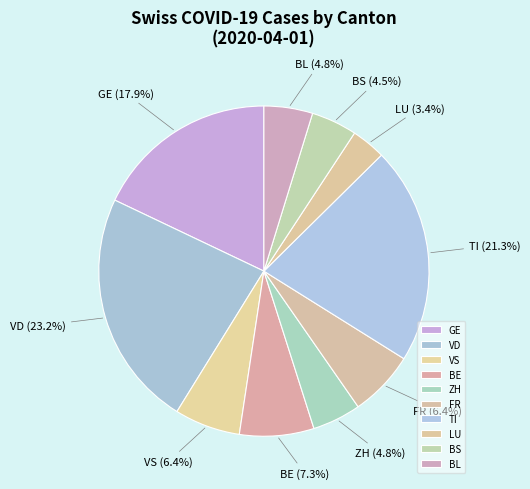

Count the number of slices in the pie.

10